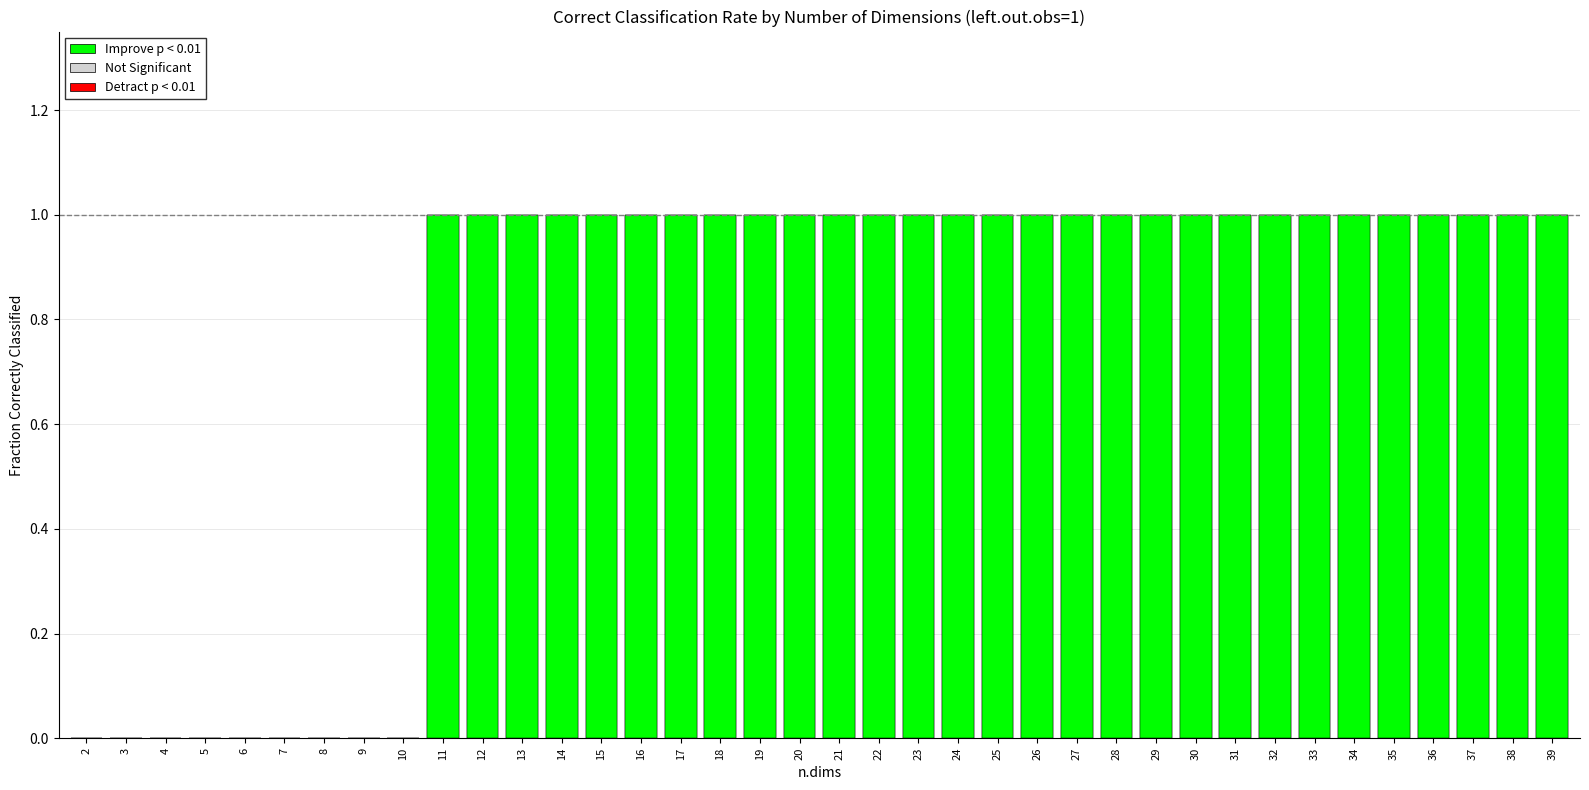

List the labels in order of value, smallest first.

2, 3, 4, 5, 6, 7, 8, 9, 10, 11, 12, 13, 14, 15, 16, 17, 18, 19, 20, 21, 22, 23, 24, 25, 26, 27, 28, 29, 30, 31, 32, 33, 34, 35, 36, 37, 38, 39